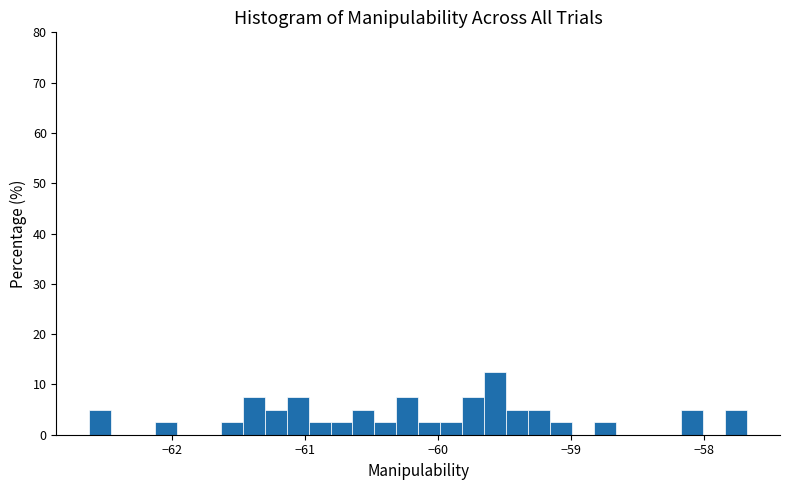

Read against the x-axis, roughly where is the centre of the tallest bar?

-59.6